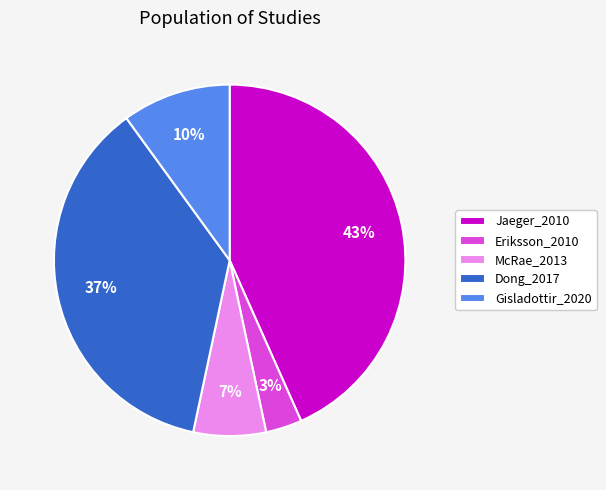

To the nearest percent, what is the difference between the largest and smallest slice percentages?

40%